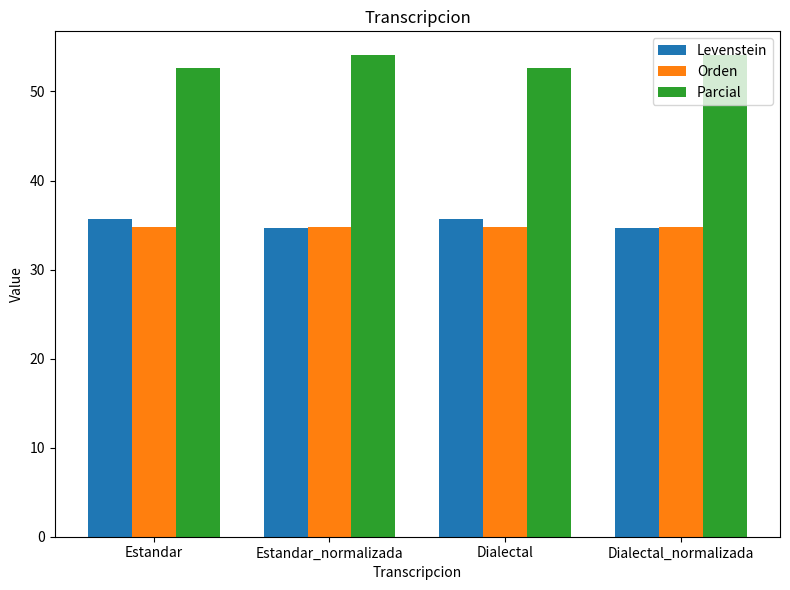

What is the greatest value displayed?

54.1